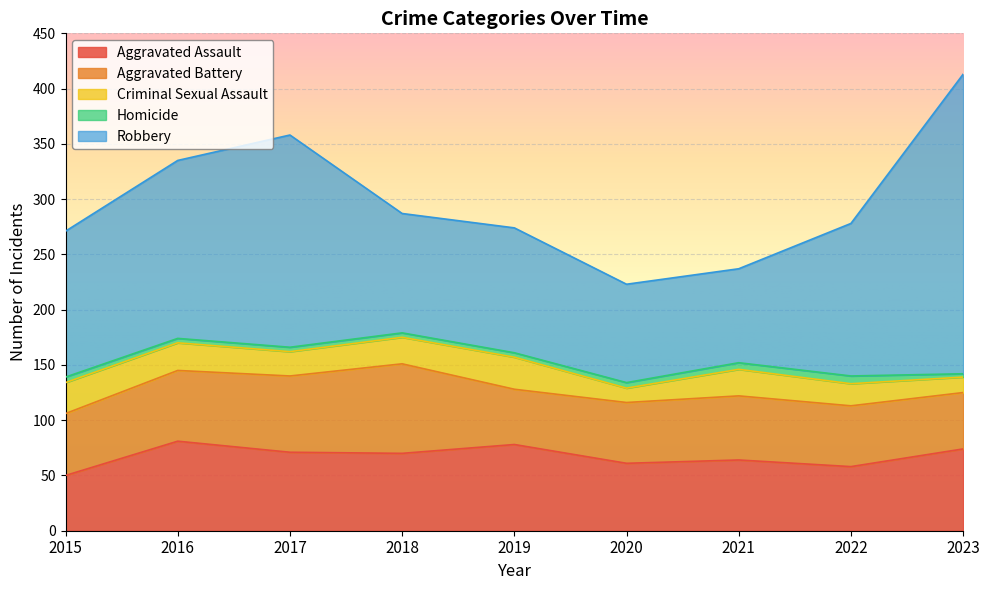

What are all the series names shown in the legend?

Aggravated Assault, Aggravated Battery, Criminal Sexual Assault, Homicide, Robbery